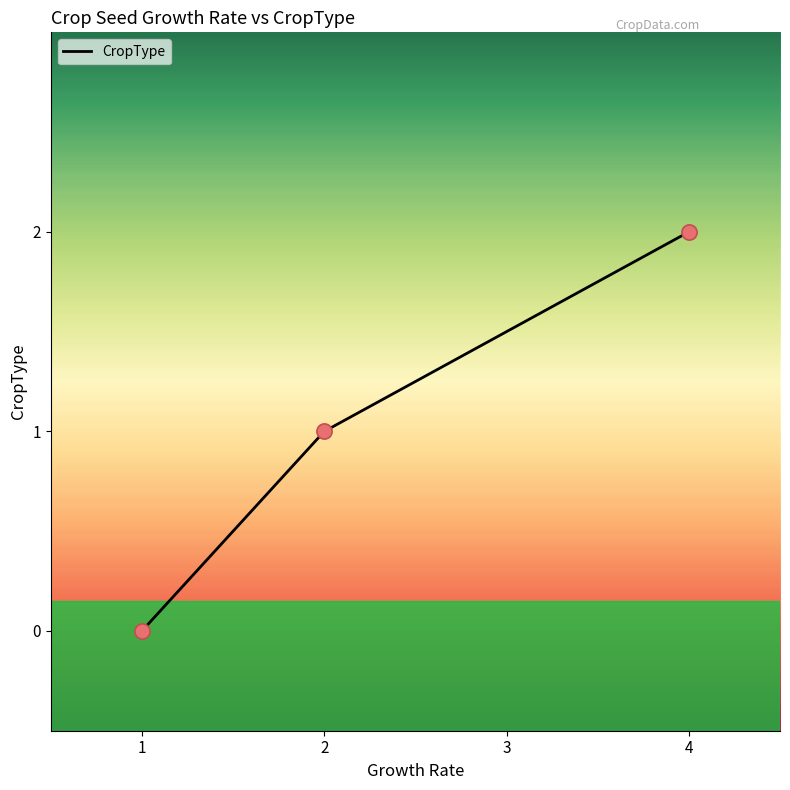

Which has a higher value, 4 or 2?

4